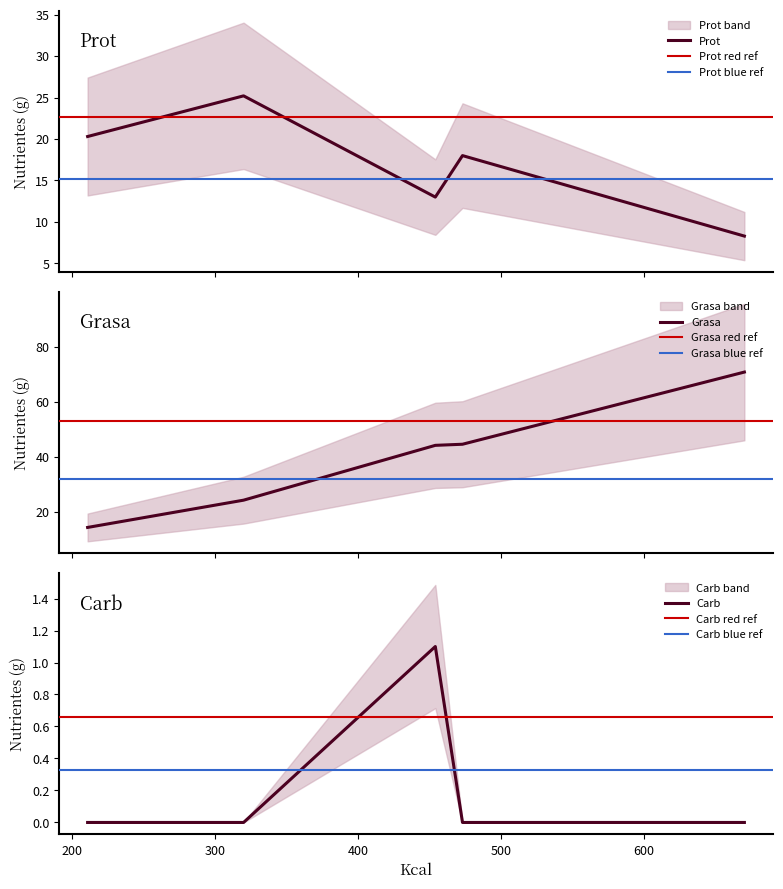

How many data points in Grasa are above 44?

3